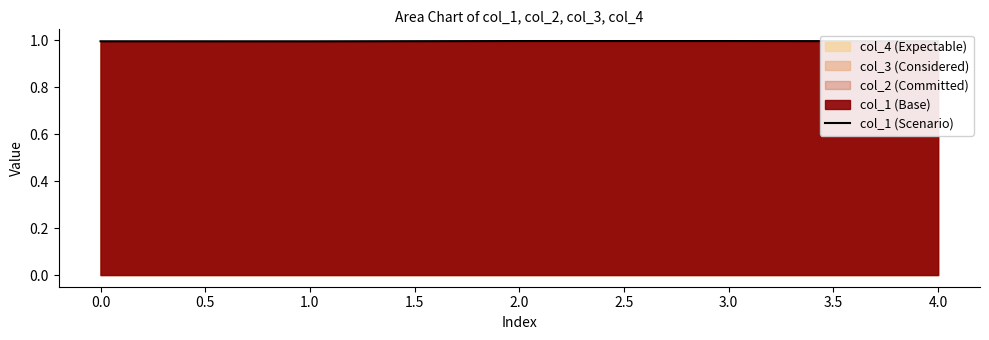

Reading left to right, what are all the values shown in this chart?

1.0	1.0	1.0	1.0	1.0